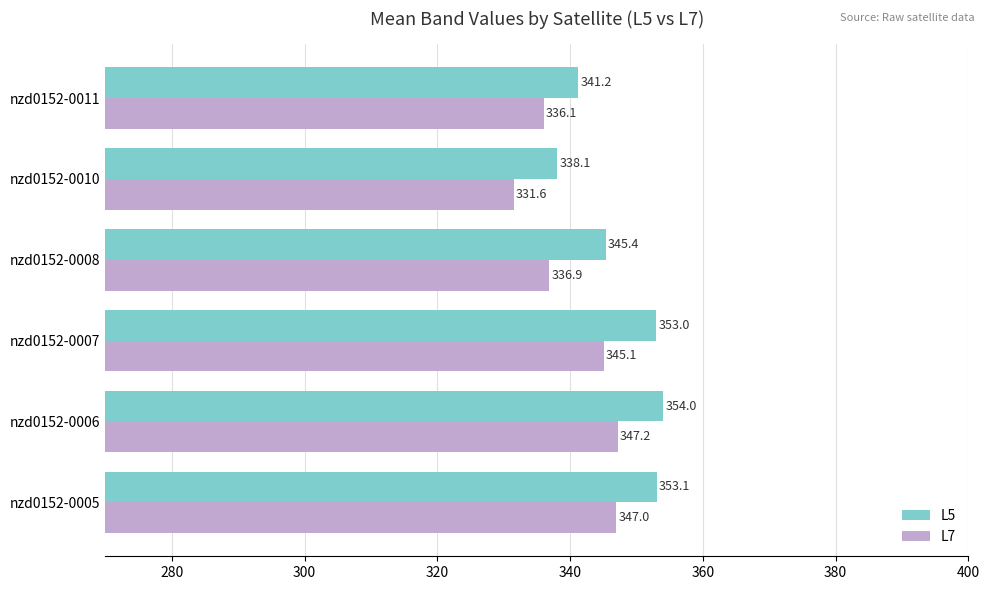

How many distinct data groups are displayed?

2